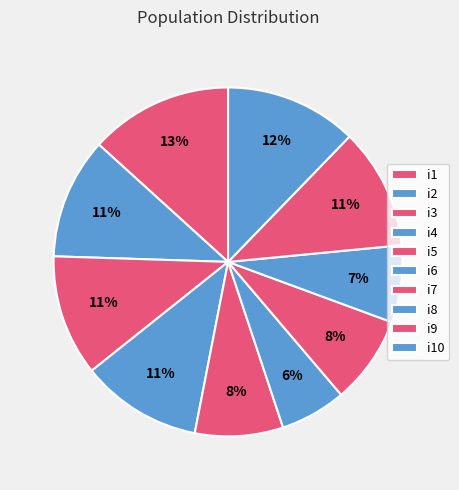

How many slices are in this pie chart?

10